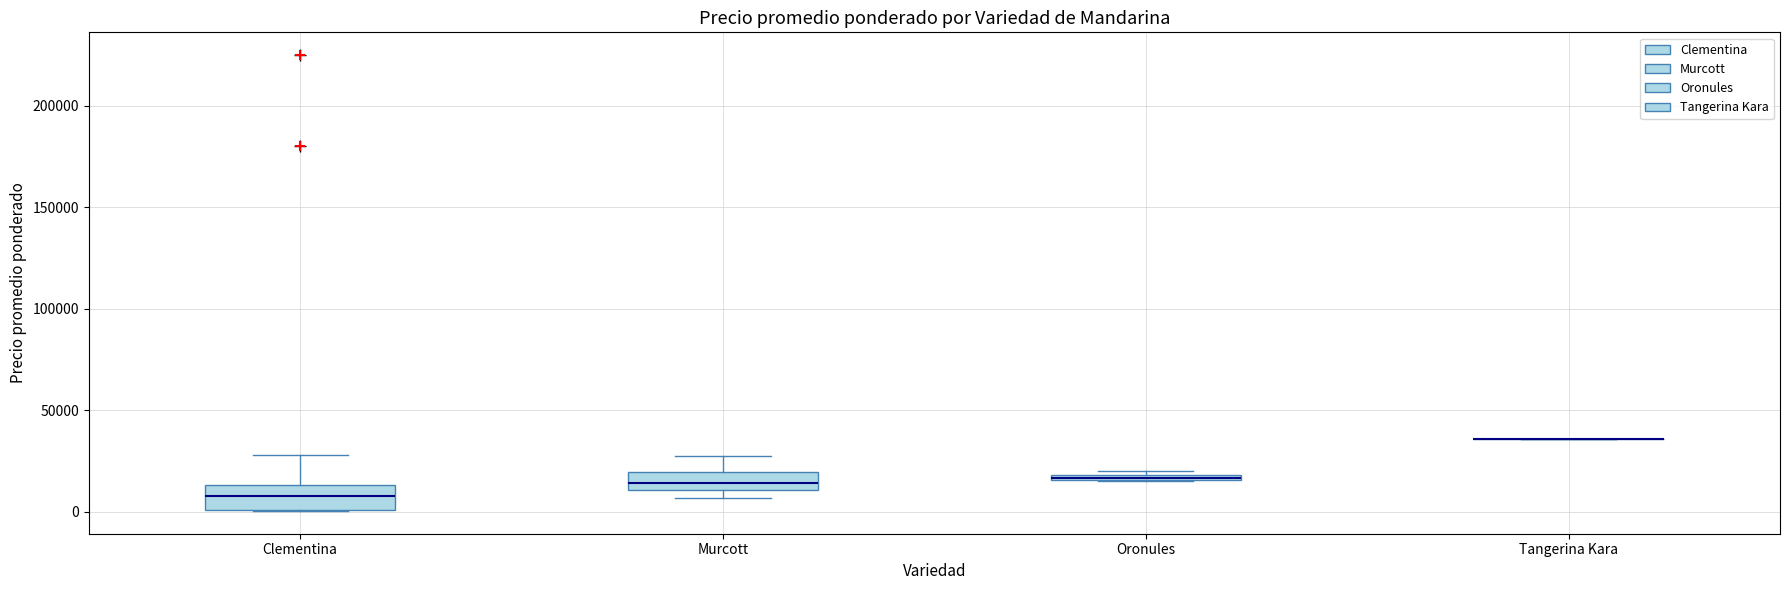

Where is the upper edge of the box for Oronules on the y-axis? The values are not printed on the chart, so give them approximately, as read against the axis.

20000